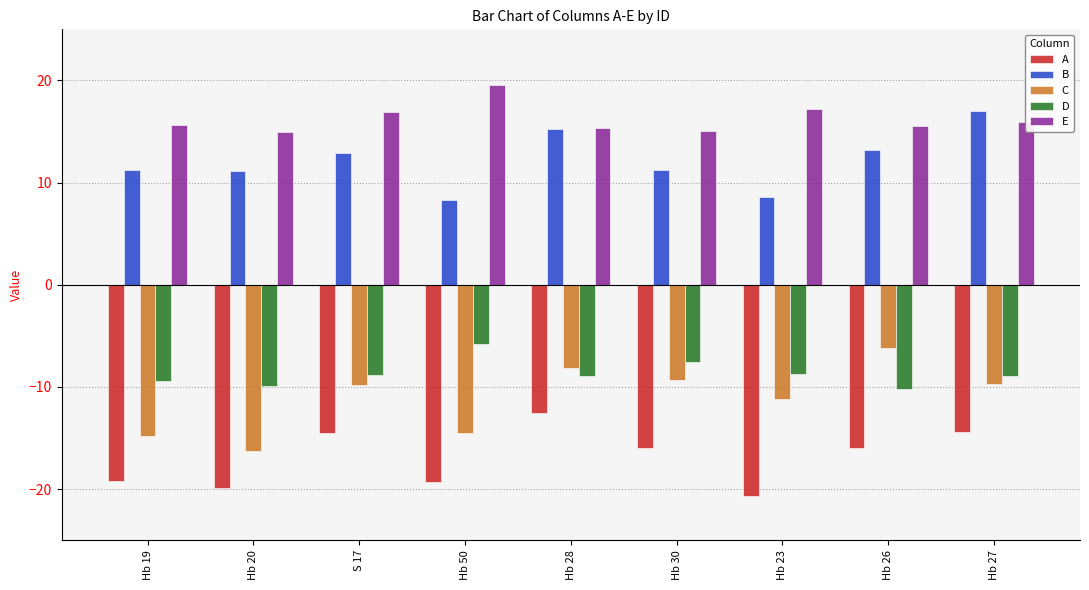

Rank the series by their maximum value, from highest to lowest.

E, B, D, C, A